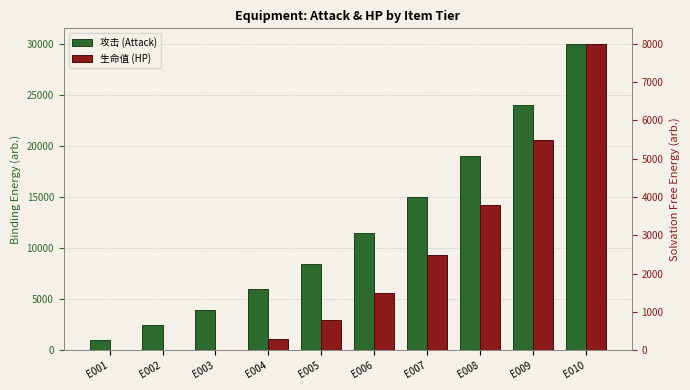

Which label corresponds to the smallest value in the chart?

E001